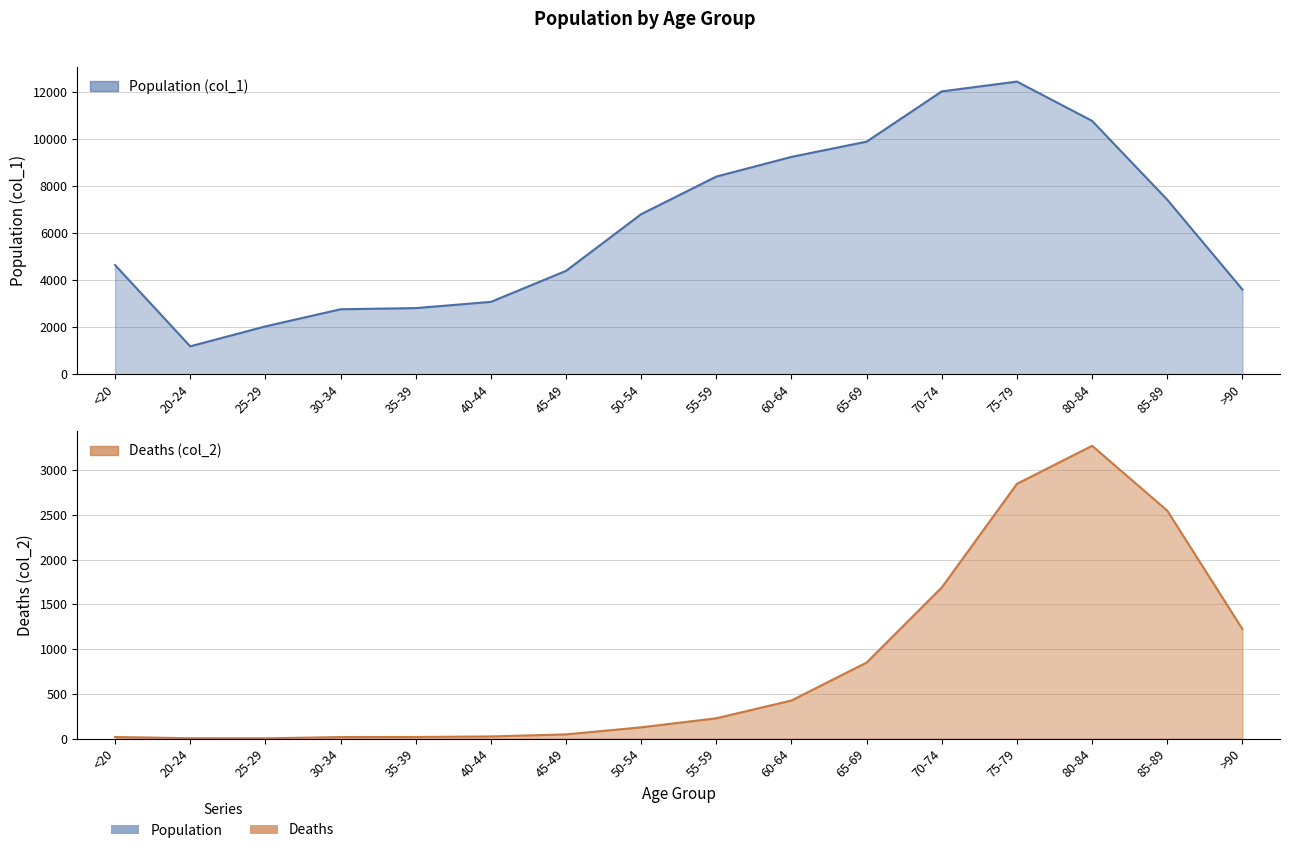

Reading left to right, what are all the values shown in this chart?

col_1: <20=4641	20-24=1191	25-29=2038	30-34=2765	35-39=2814	40-44=3078	45-49=4396	50-54=6803	55-59=8400	60-64=9236	65-69=9883	70-74=12018	75-79=12434	80-84=10764	85-89=7417	>90=3604
col_2: <20=18	20-24=4	25-29=3	30-34=17	35-39=18	40-44=24	45-49=47	50-54=126	55-59=227	60-64=426	65-69=850	70-74=1690	75-79=2848	80-84=3273	85-89=2548	>90=1224